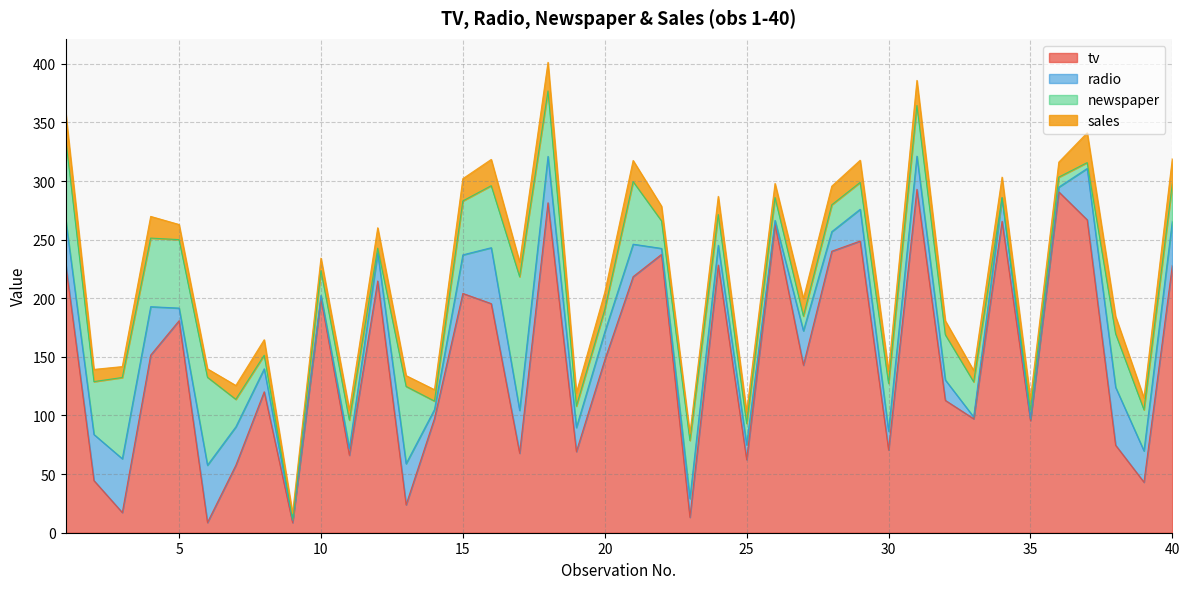

Is it true that newspaper equals 0.7 at 9?

False